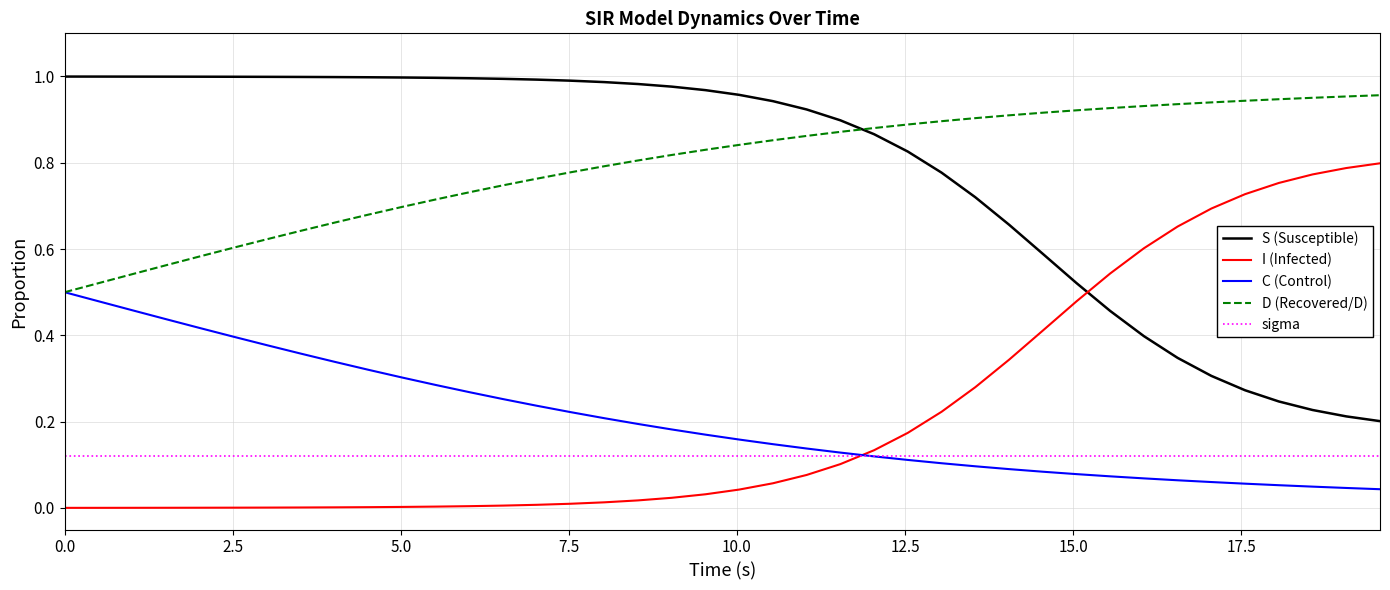

True or false: I (Infected) and C (Control) cross at least once.

True